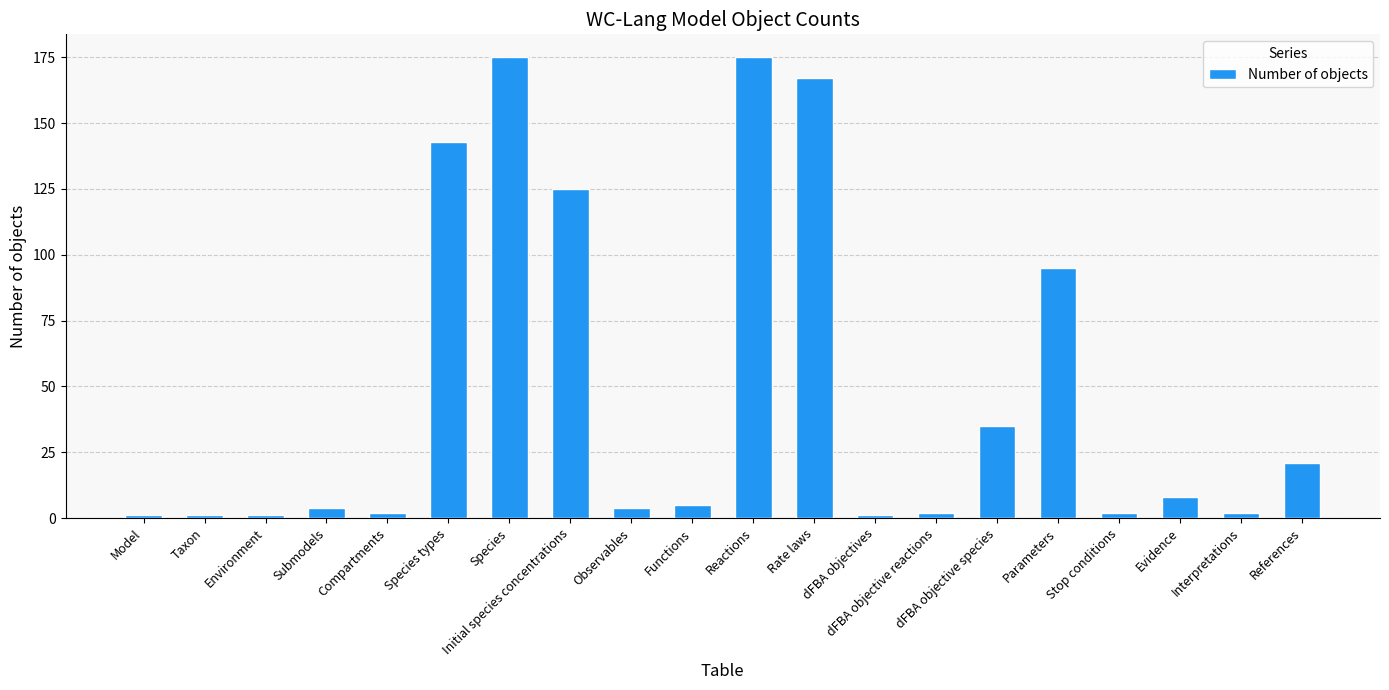

What is the greatest value displayed?

175